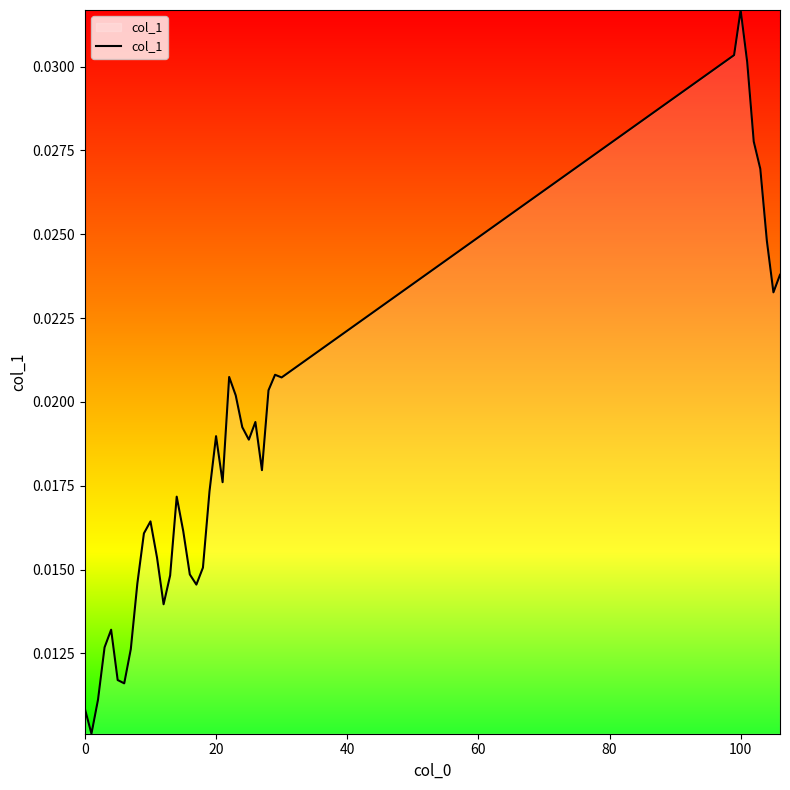

At which category does the chart reach its peak across all series?

100